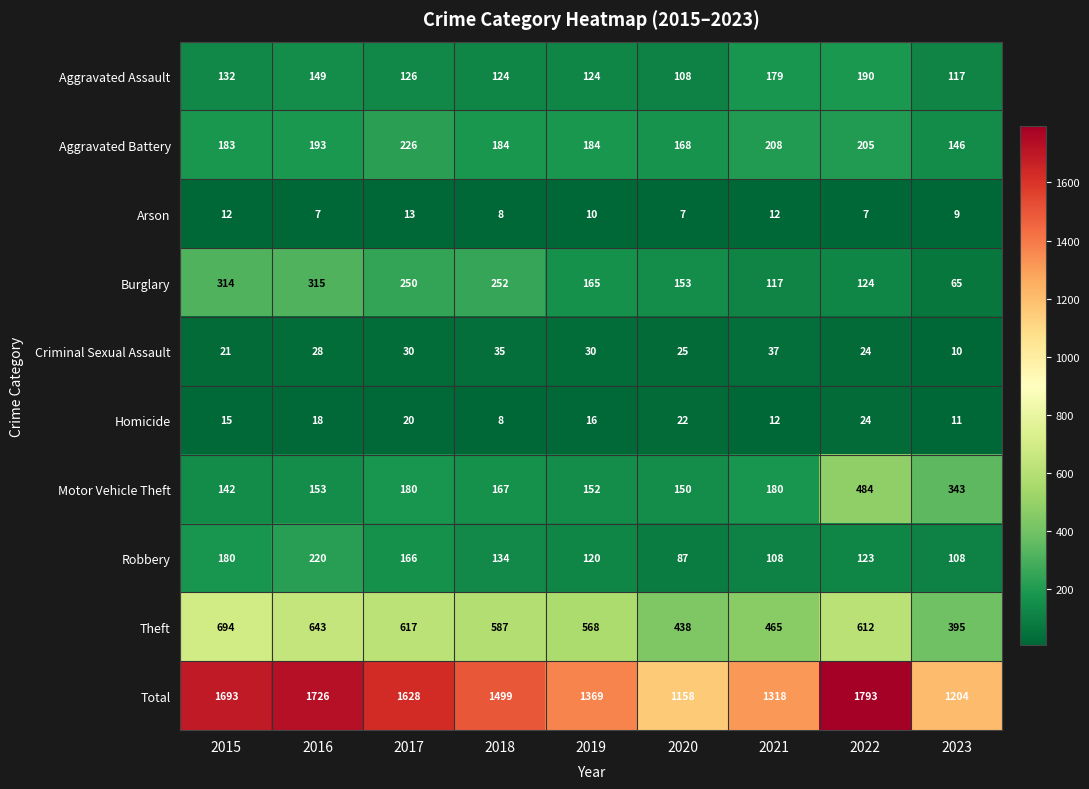

Which series changed the most between 2018 and 2021?

Total